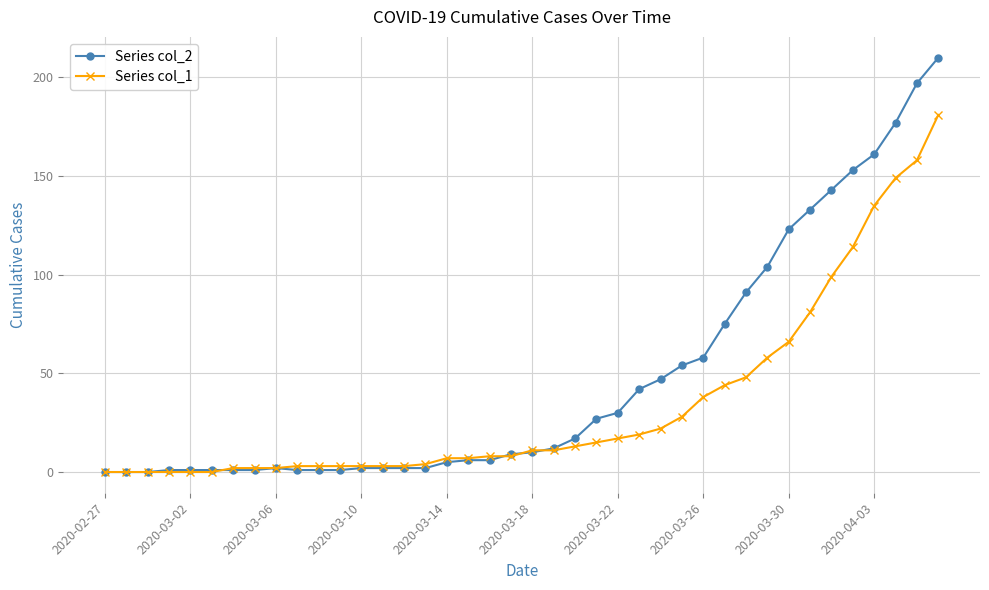

Does the chart display data point markers on the line(s)?

Yes